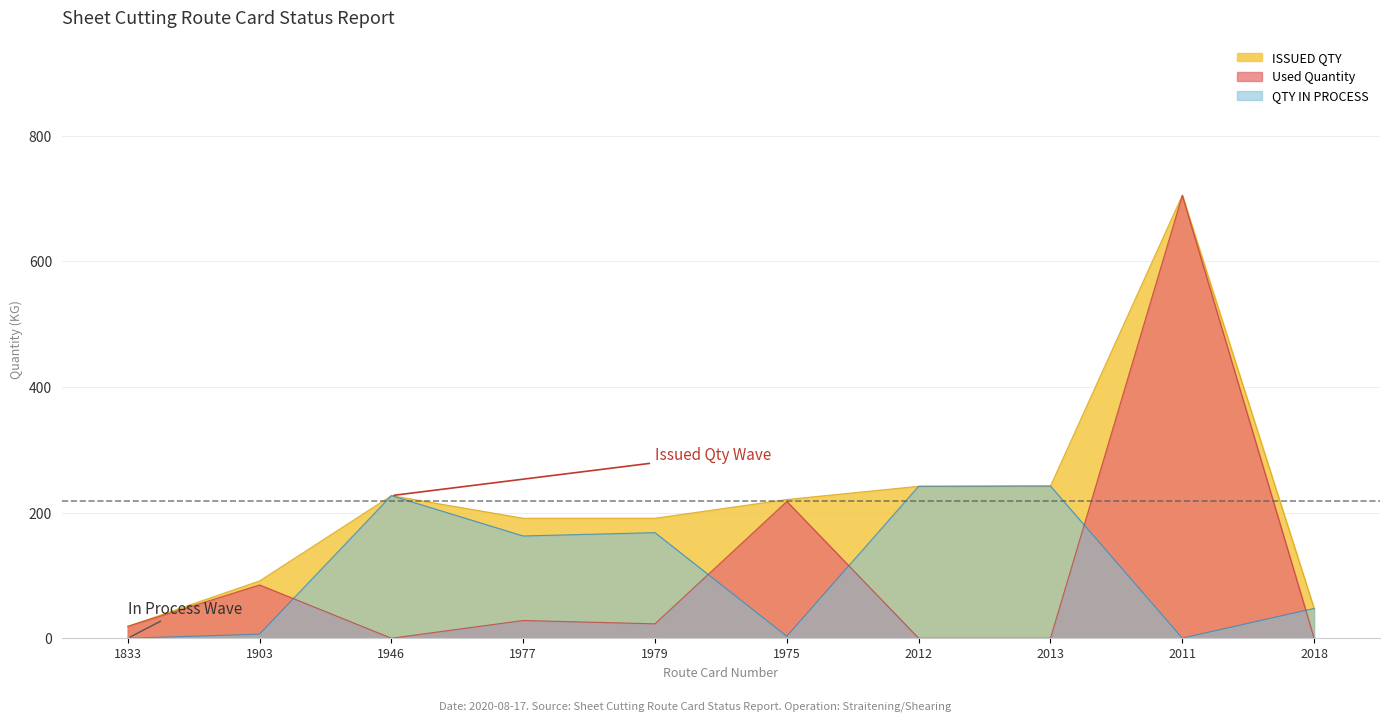

At which category does QTY IN PROCESS reach its first local peak?

1946